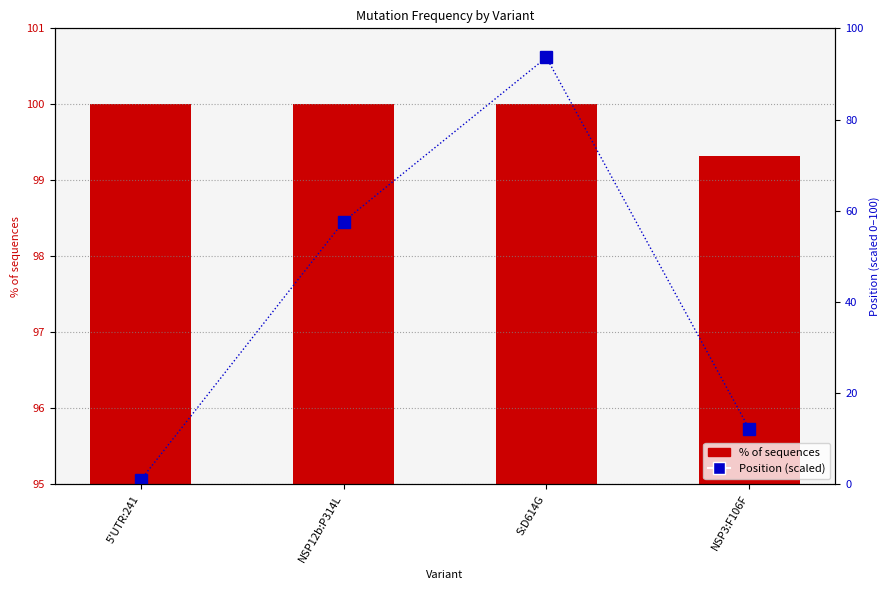

Does the chart contain any negative values?

No